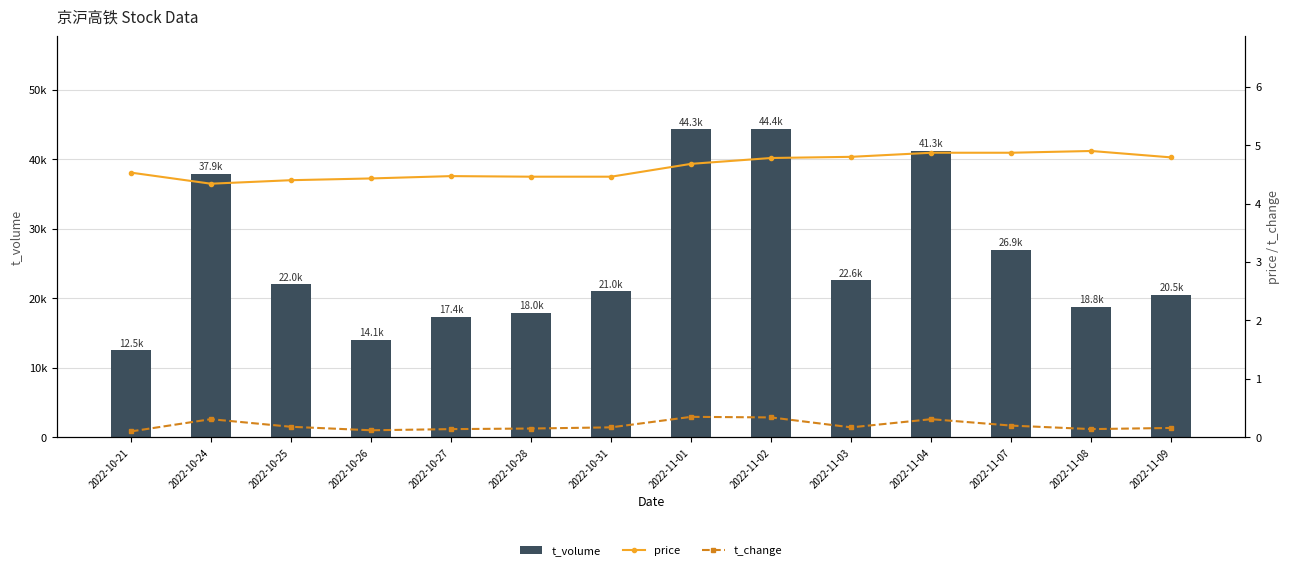

Reading right to left, list all the values displayed in this chart.

t_volume: 2022-11-09=20467.0	2022-11-08=18777.0	2022-11-07=26944.0	2022-11-04=41261.0	2022-11-03=22581.0	2022-11-02=44370.0	2022-11-01=44301.0	2022-10-31=20991.0	2022-10-28=17955.0	2022-10-27=17354.0	2022-10-26=14070.0	2022-10-25=22006.0	2022-10-24=37882.0	2022-10-21=12534.0
price: 2022-11-09=4.8	2022-11-08=4.9	2022-11-07=4.9	2022-11-04=4.9	2022-11-03=4.8	2022-11-02=4.8	2022-11-01=4.7	2022-10-31=4.5	2022-10-28=4.5	2022-10-27=4.5	2022-10-26=4.4	2022-10-25=4.4	2022-10-24=4.3	2022-10-21=4.5
t_change: 2022-11-09=0.2	2022-11-08=0.1	2022-11-07=0.2	2022-11-04=0.3	2022-11-03=0.2	2022-11-02=0.3	2022-11-01=0.3	2022-10-31=0.2	2022-10-28=0.1	2022-10-27=0.1	2022-10-26=0.1	2022-10-25=0.2	2022-10-24=0.3	2022-10-21=0.1